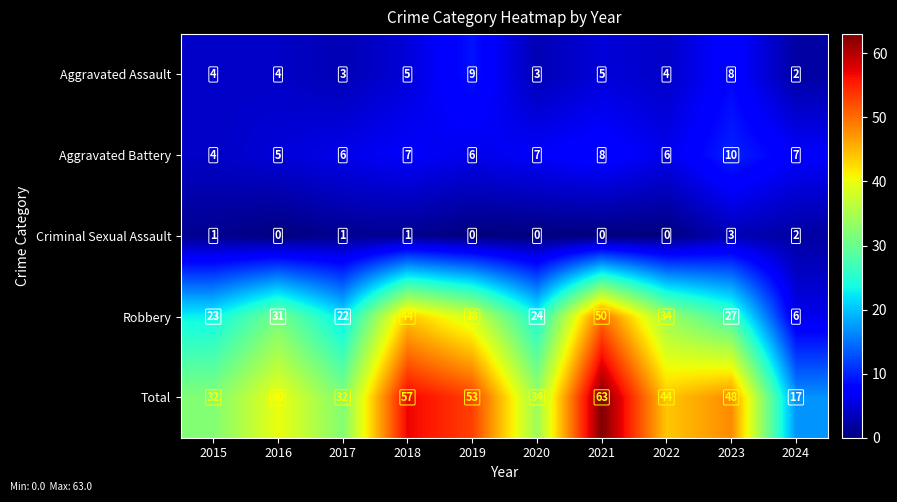

Rank the series at 2020 from highest to lowest value.

Total, Robbery, Aggravated Battery, Aggravated Assault, Criminal Sexual Assault